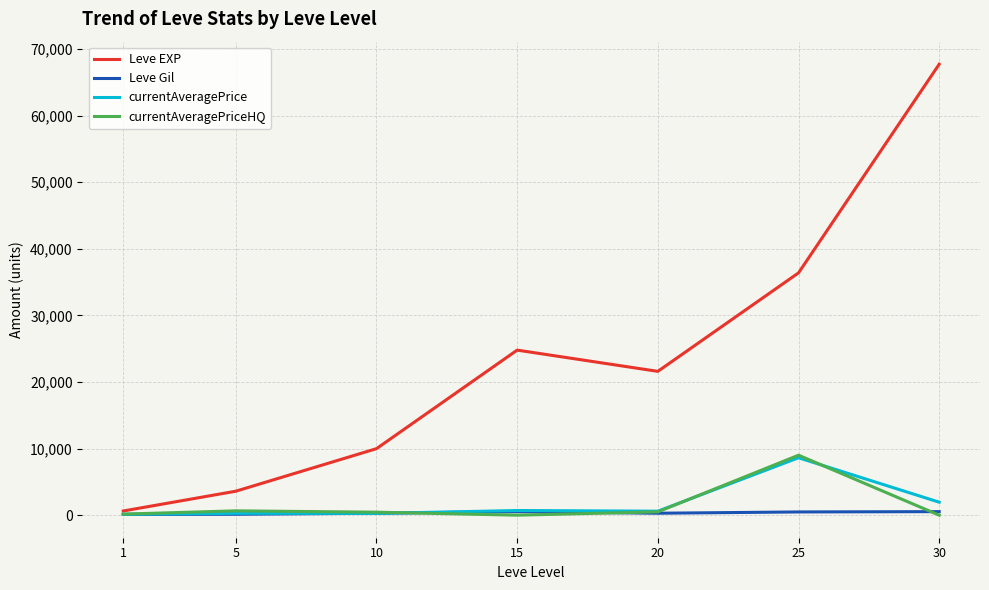

What is the greatest value displayed?

67730.0